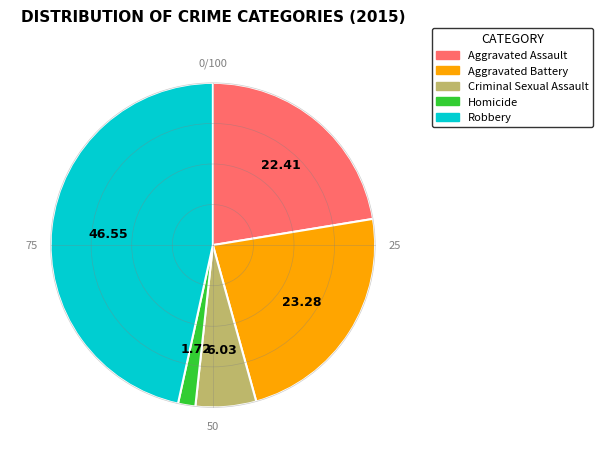

Rank the categories by value from highest to lowest.

Robbery, Aggravated Battery, Aggravated Assault, Criminal Sexual Assault, Homicide